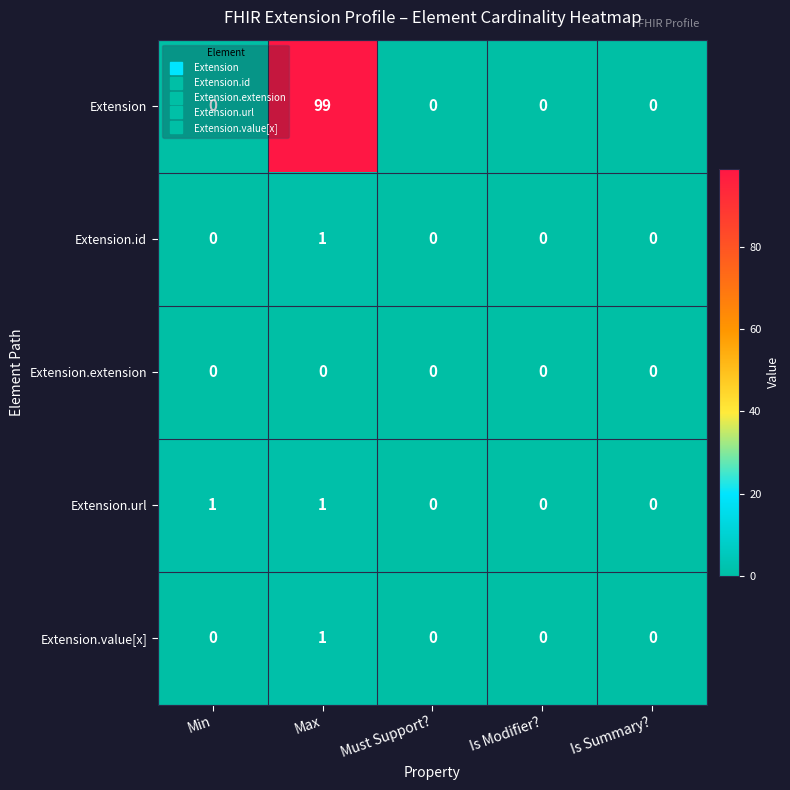

Read the Extension value at Max.

99